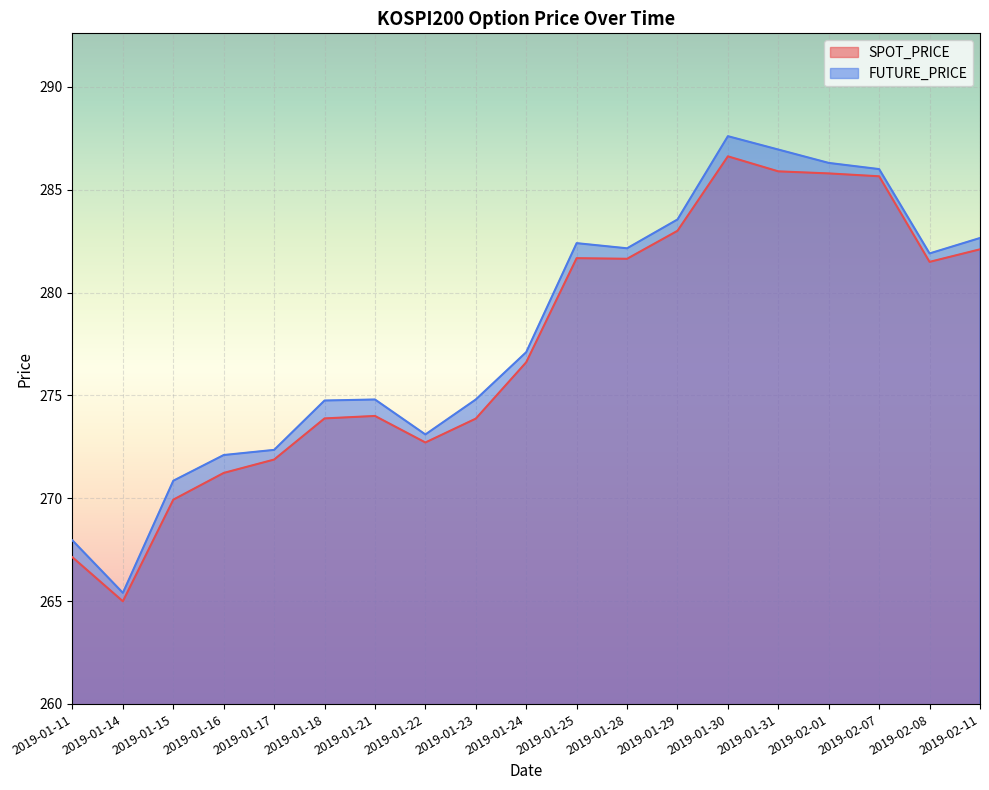

Where is the first local minimum for FUTURE_PRICE?

2019-01-14